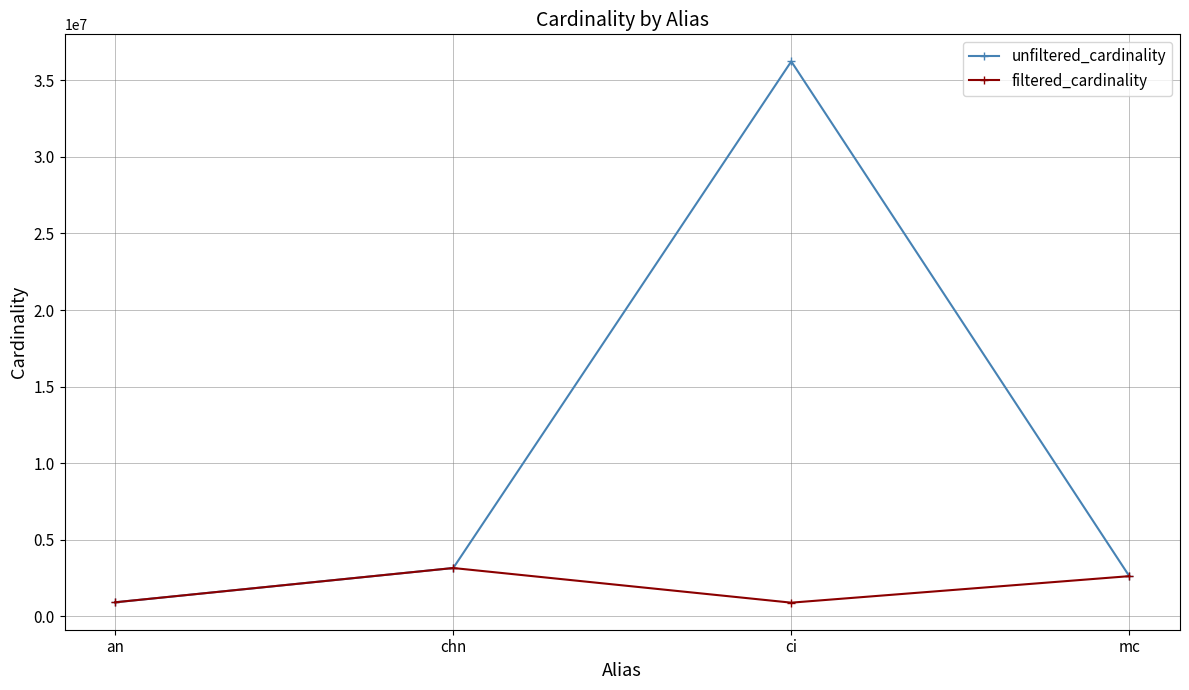

Is the value of filtered_cardinality at chn greater than the value of unfiltered_cardinality at ci?

No